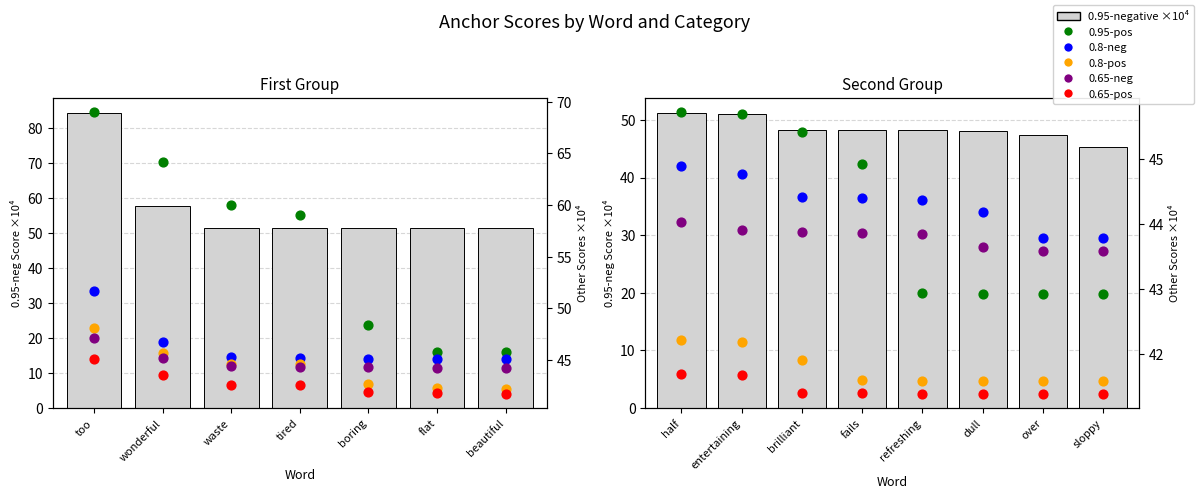

What are all the series names shown in the legend?

0.95-negative score ×10⁴, 0.95-positive anchor score, 0.8-negative anchor score, 0.8-positive anchor score, 0.65-negative anchor score, 0.65-positive anchor score